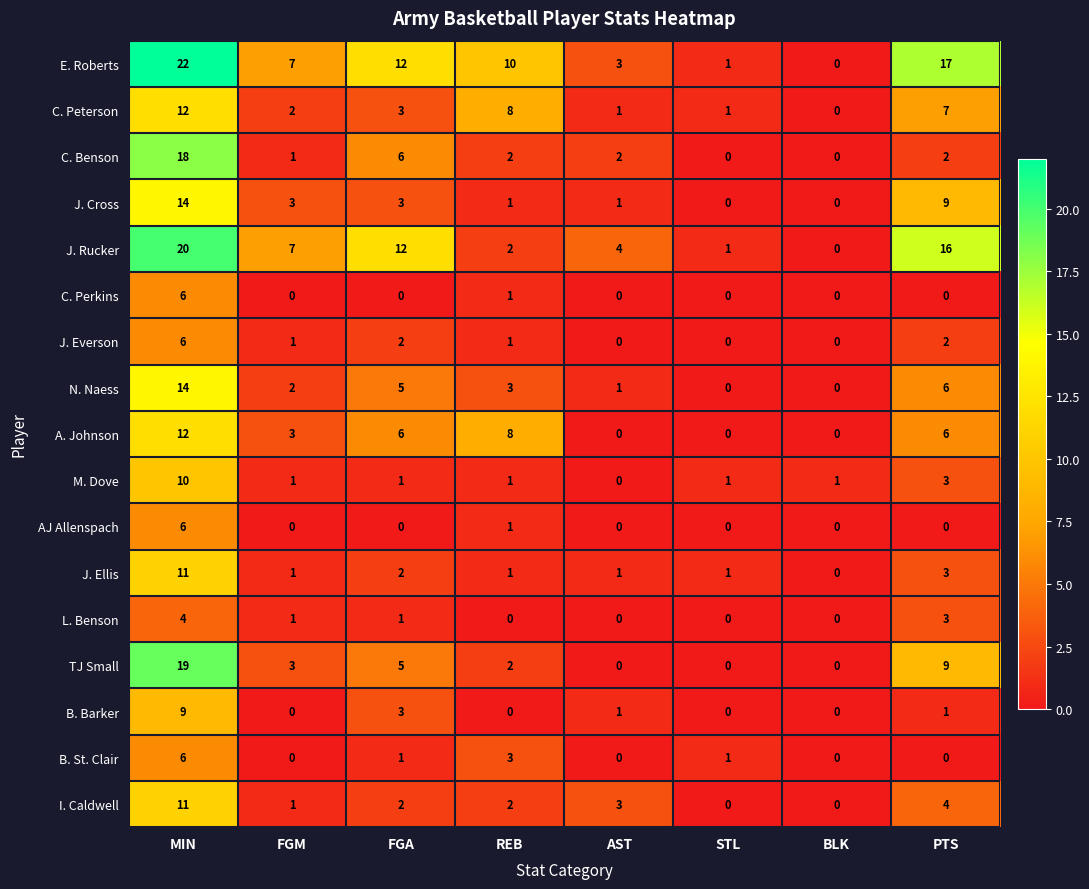

What is the difference between the maximum and second lowest values in the B. Barker series?

9